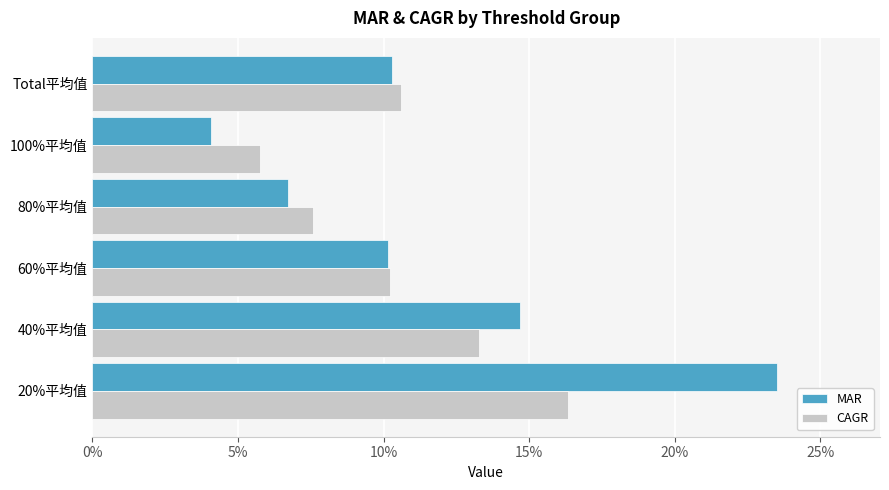

What is the sum of all CAGR values?

63.8